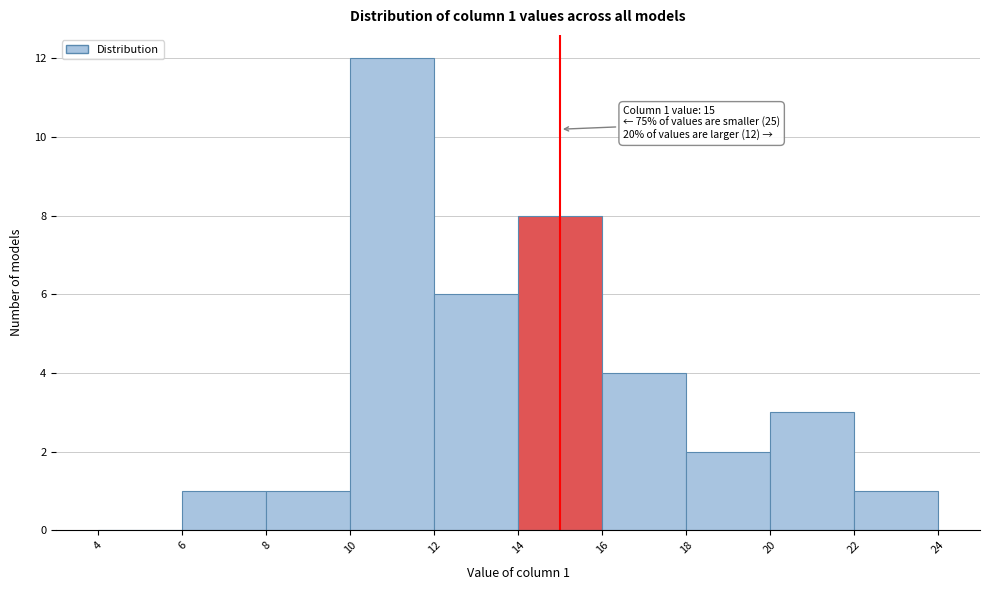

Over which range of the x-axis is the bar tallest?

10 to 12